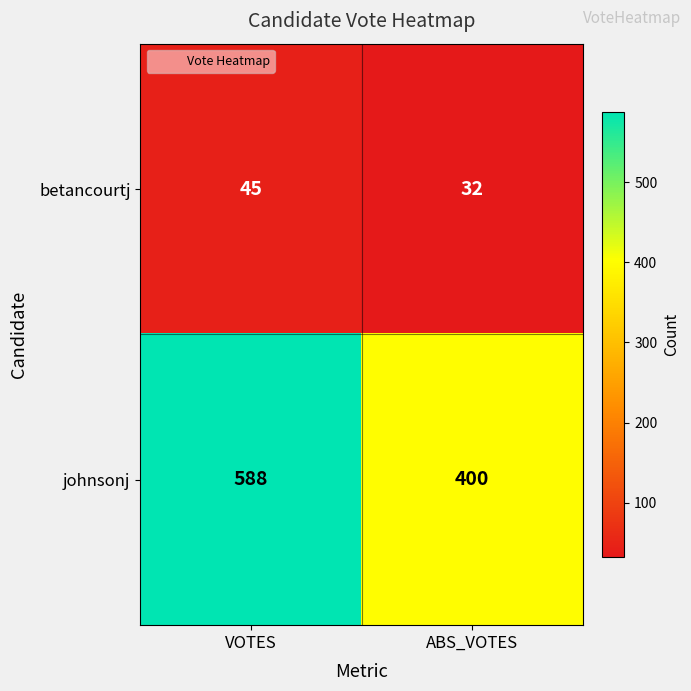

What is the smallest value displayed?

32